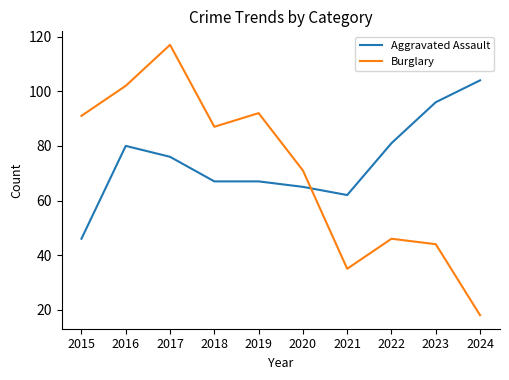

What is the smallest value displayed?

18